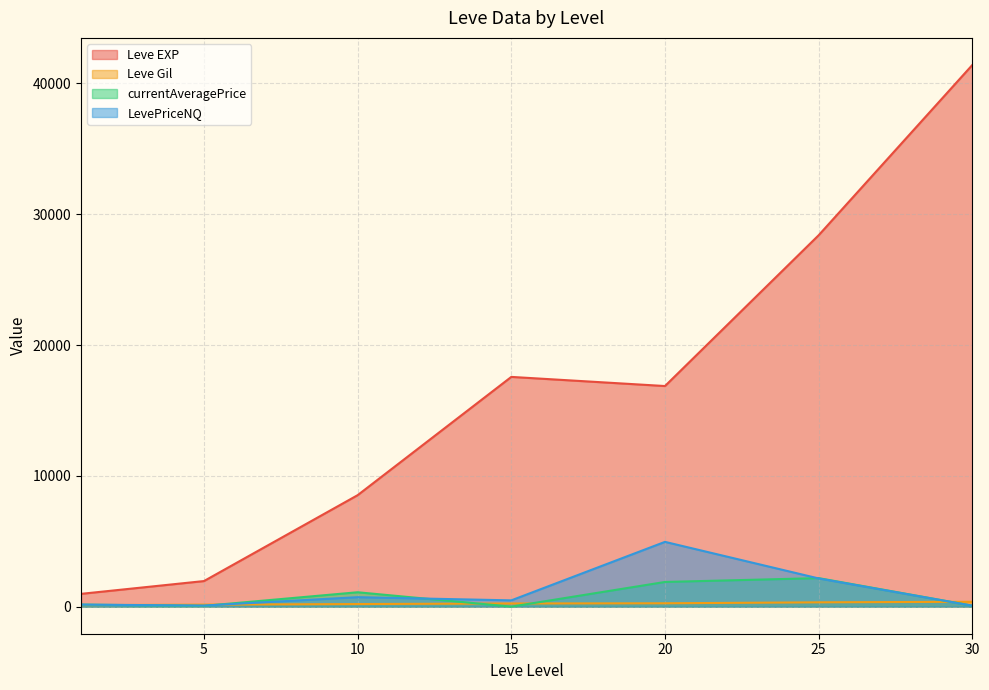

List the series in order of their peak value, highest first.

Leve EXP, LevePriceNQ, currentAveragePrice, Leve Gil